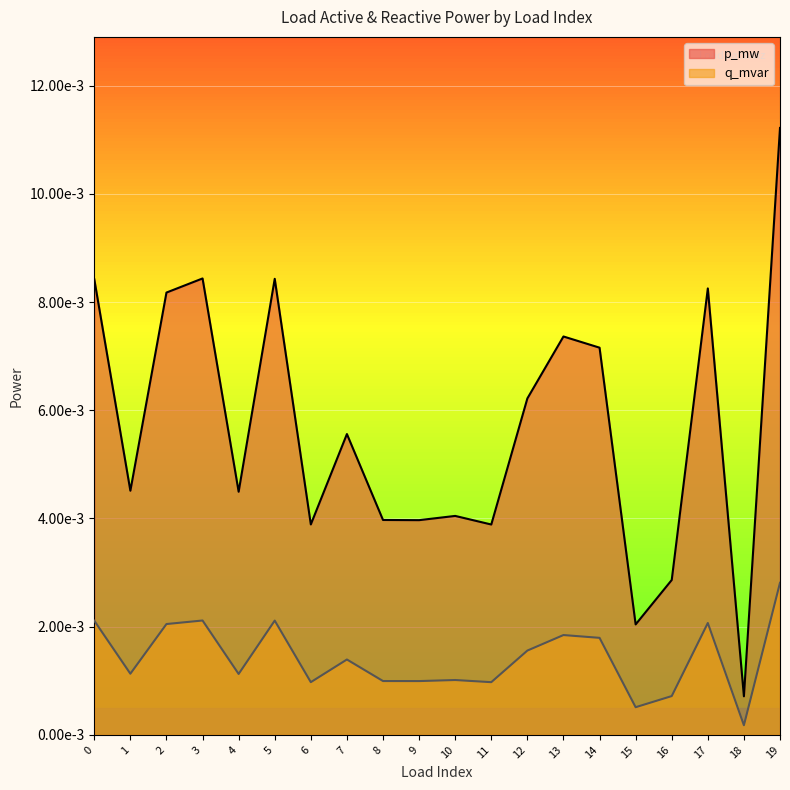

Which series has the largest range (max minus min)?

p_mw